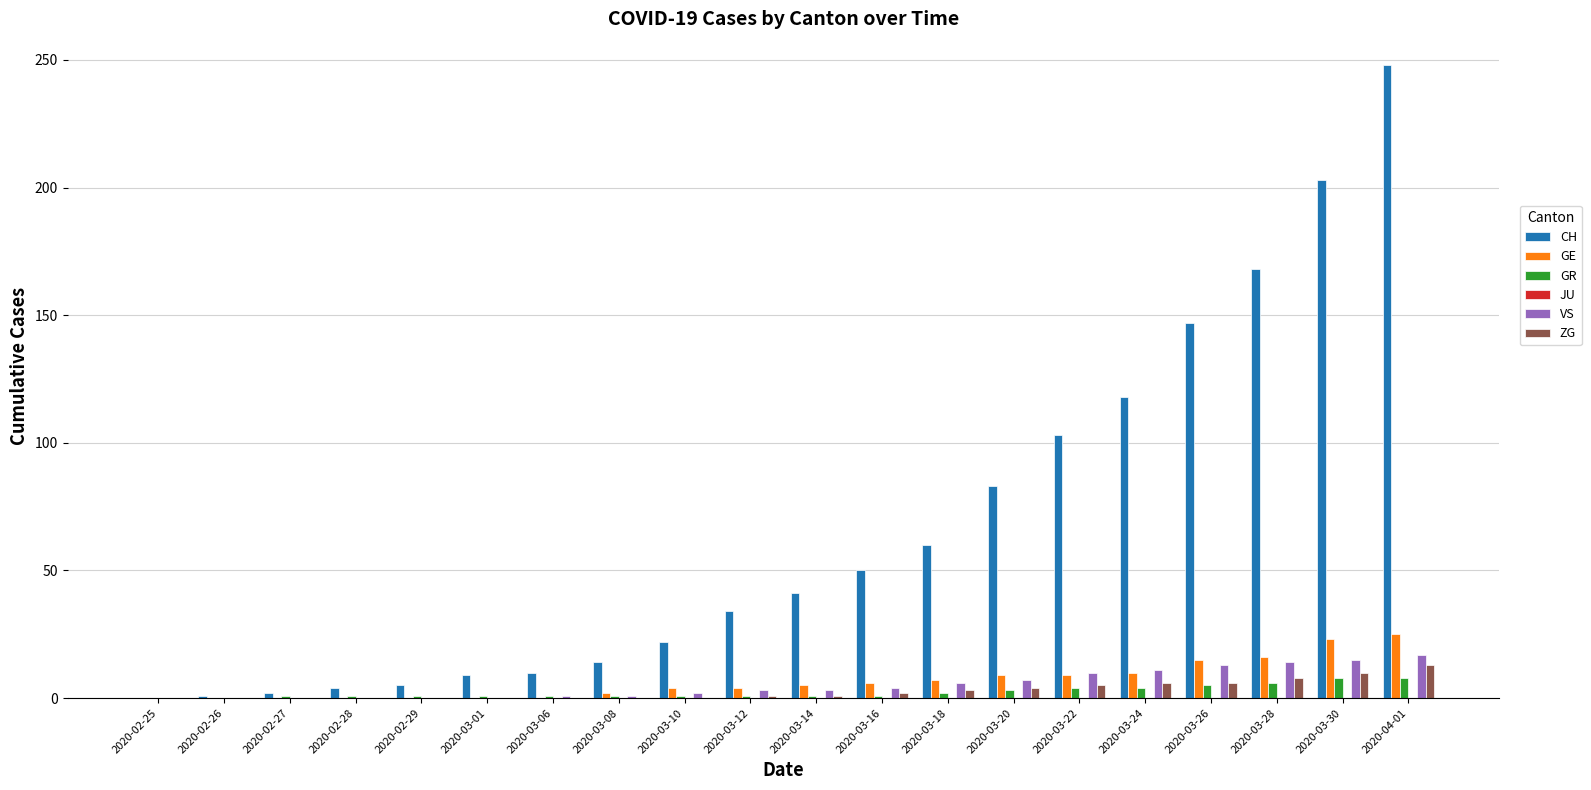

Read the VS value at 2020-03-08.

1